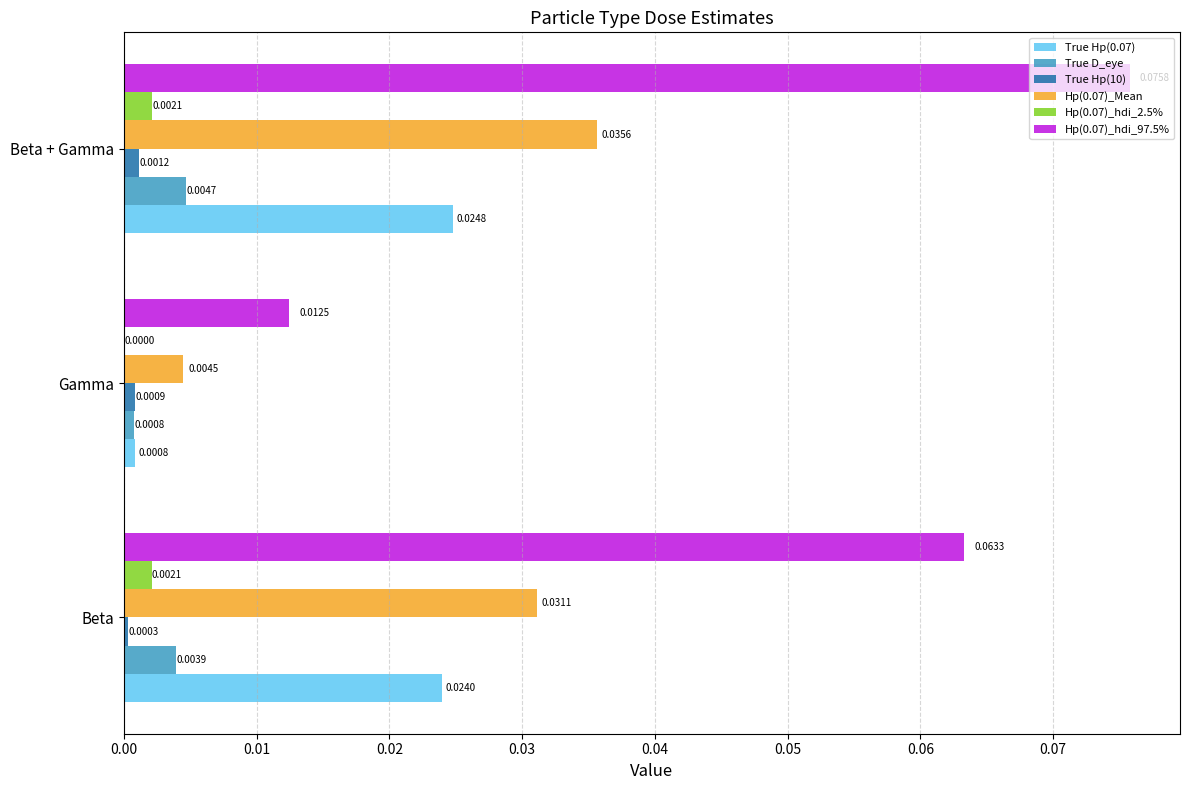

At which label does Hp(0.07)_hdi_97.5% reach its peak?

Beta + Gamma